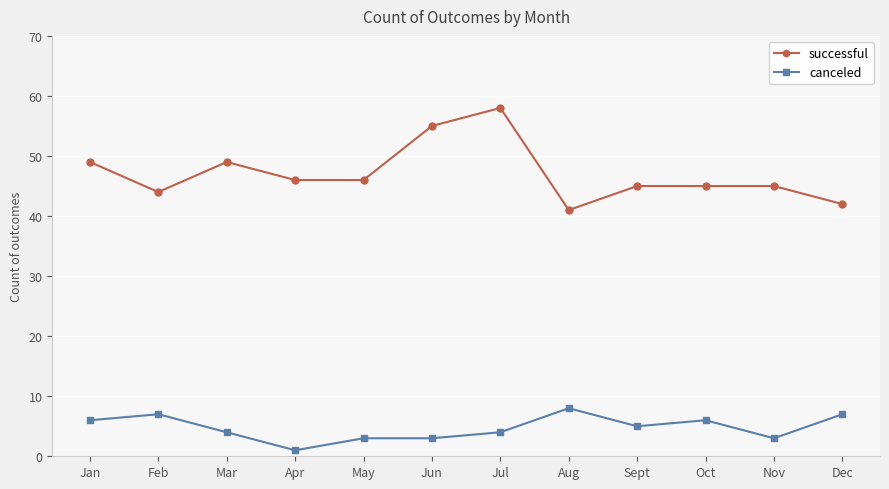

At which category is the sum across all series the highest?

Jul